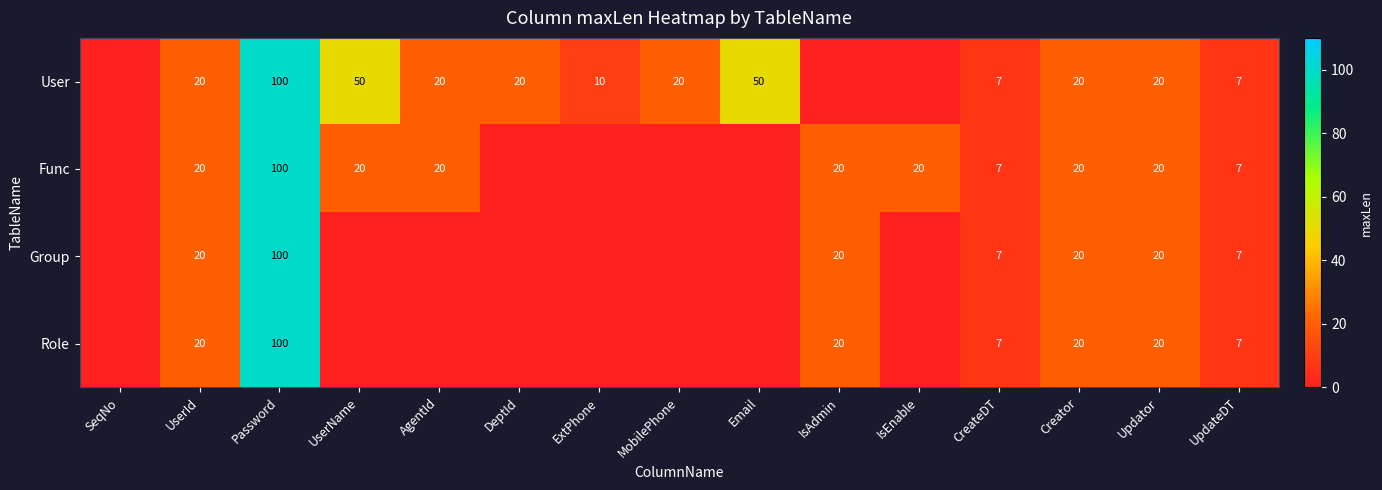

Is it true that User equals 12 at UpdateDT?

False